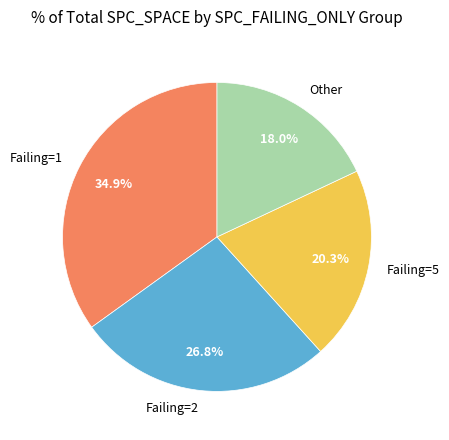

Is the sum of Failing=5 and Failing=2 greater than half?

No